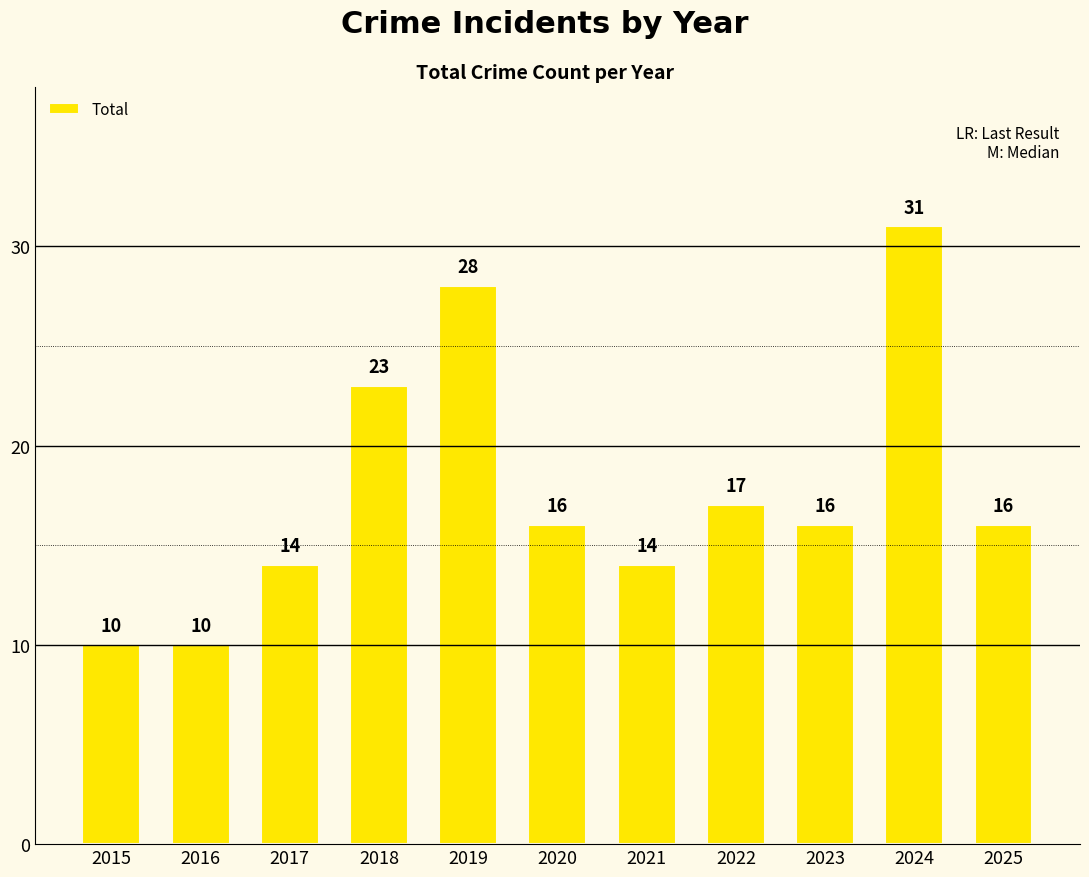

How many data points does each series have?

11